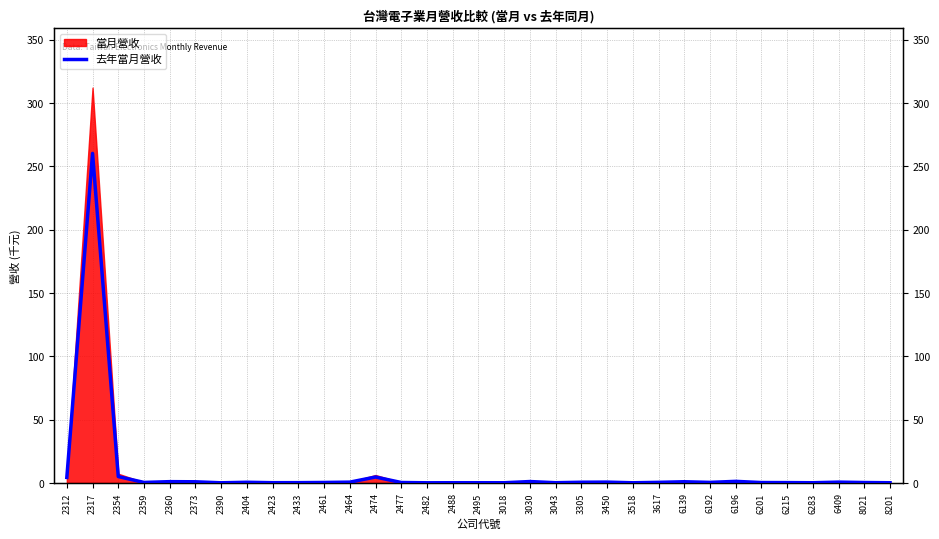

Which has a higher value, 2359 or 6409?

6409